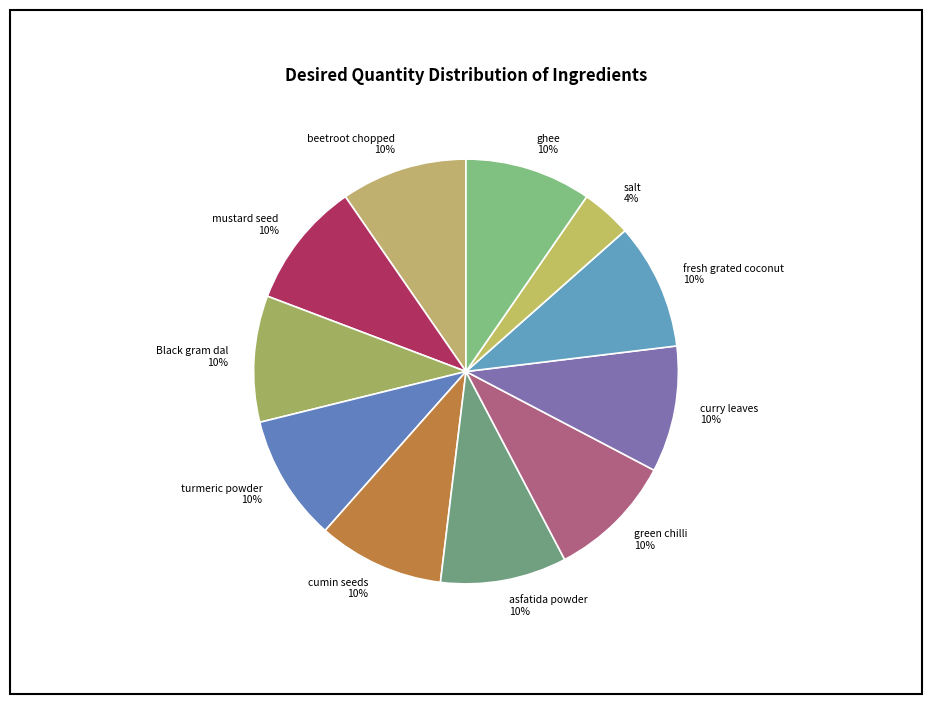

Does fresh grated coconut account for over 50% of the chart?

No